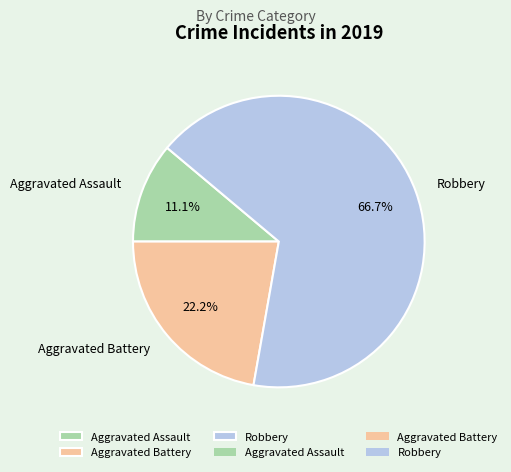

Is it true that Robbery is 67% of the pie?

True